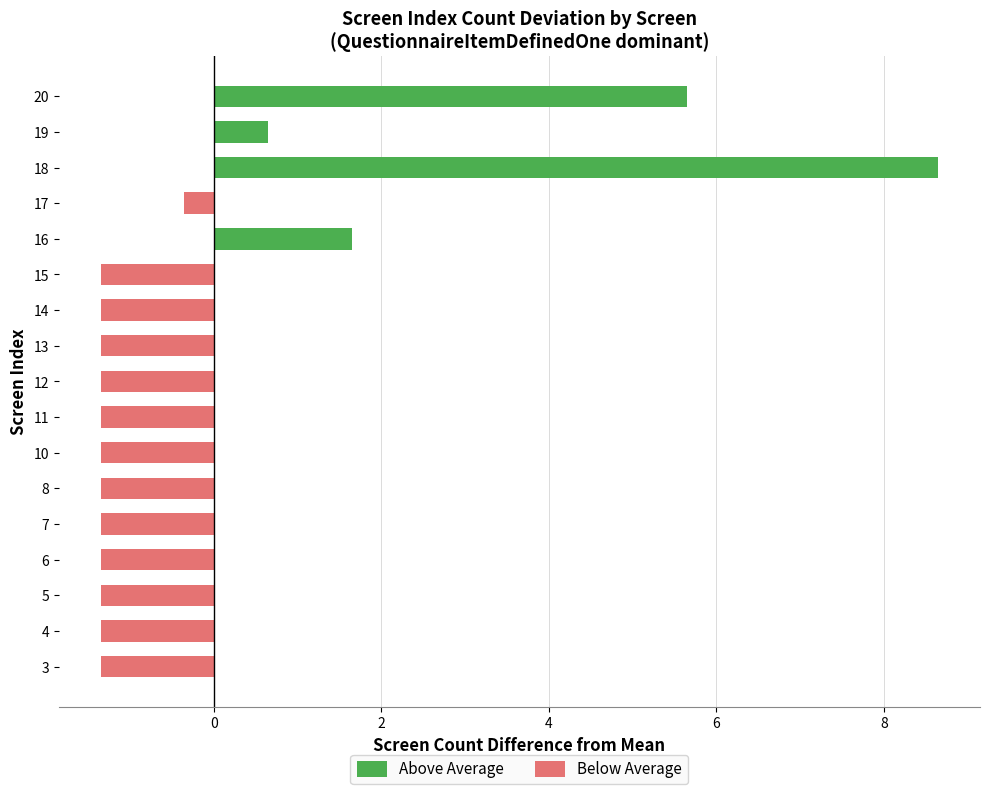

Is it true that Below Average equals -0.8 at 11?

False